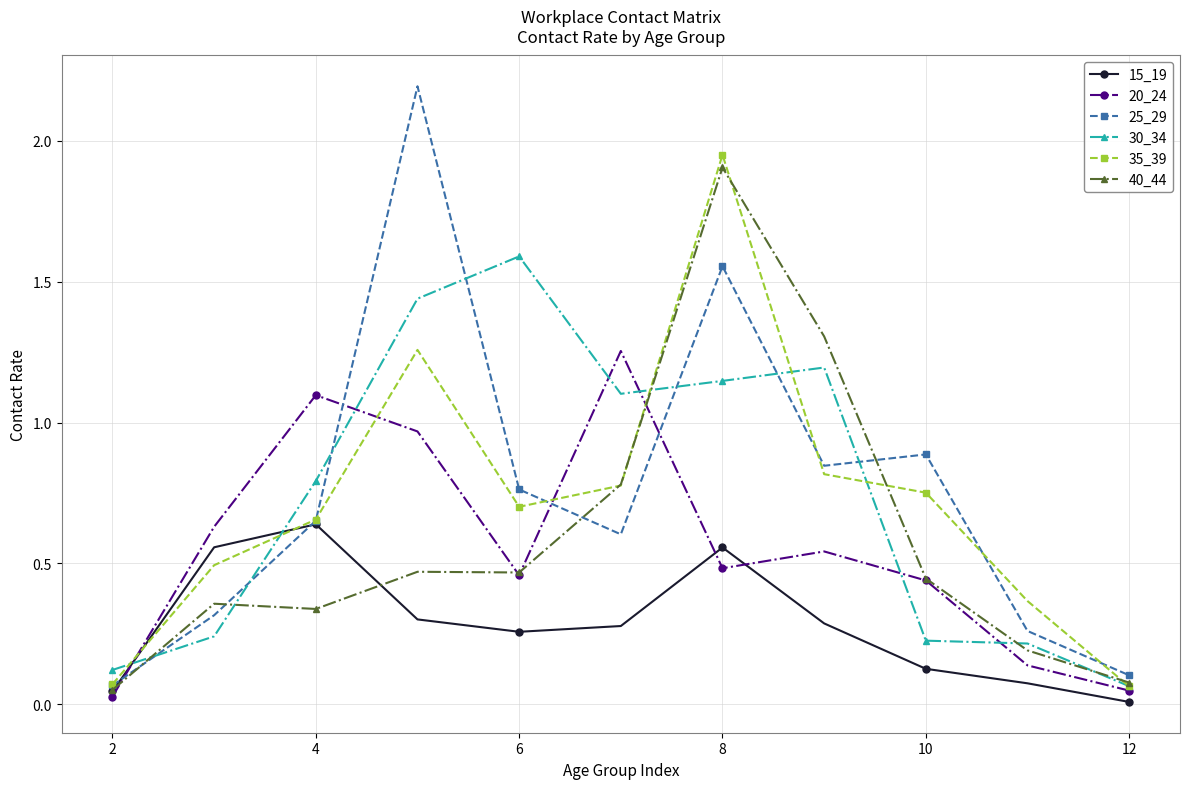

How many interior local peaks does the 35_39 series have?

2